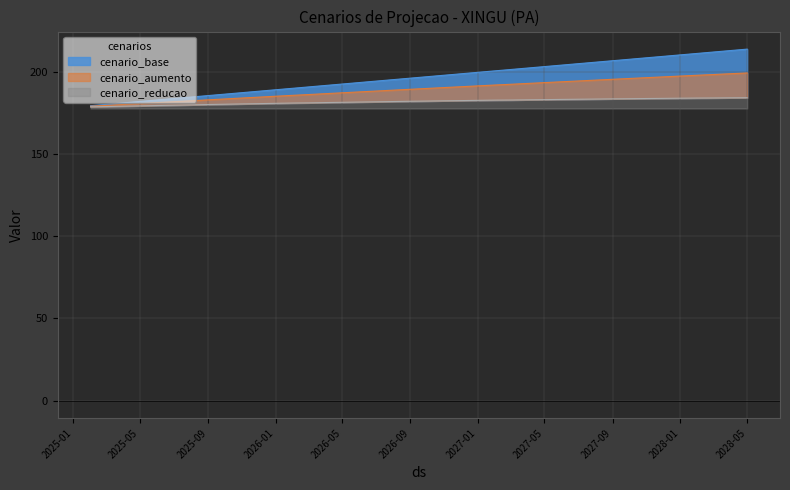

What is the value of the cenario_aumento point at the 17th from the left?

187.8